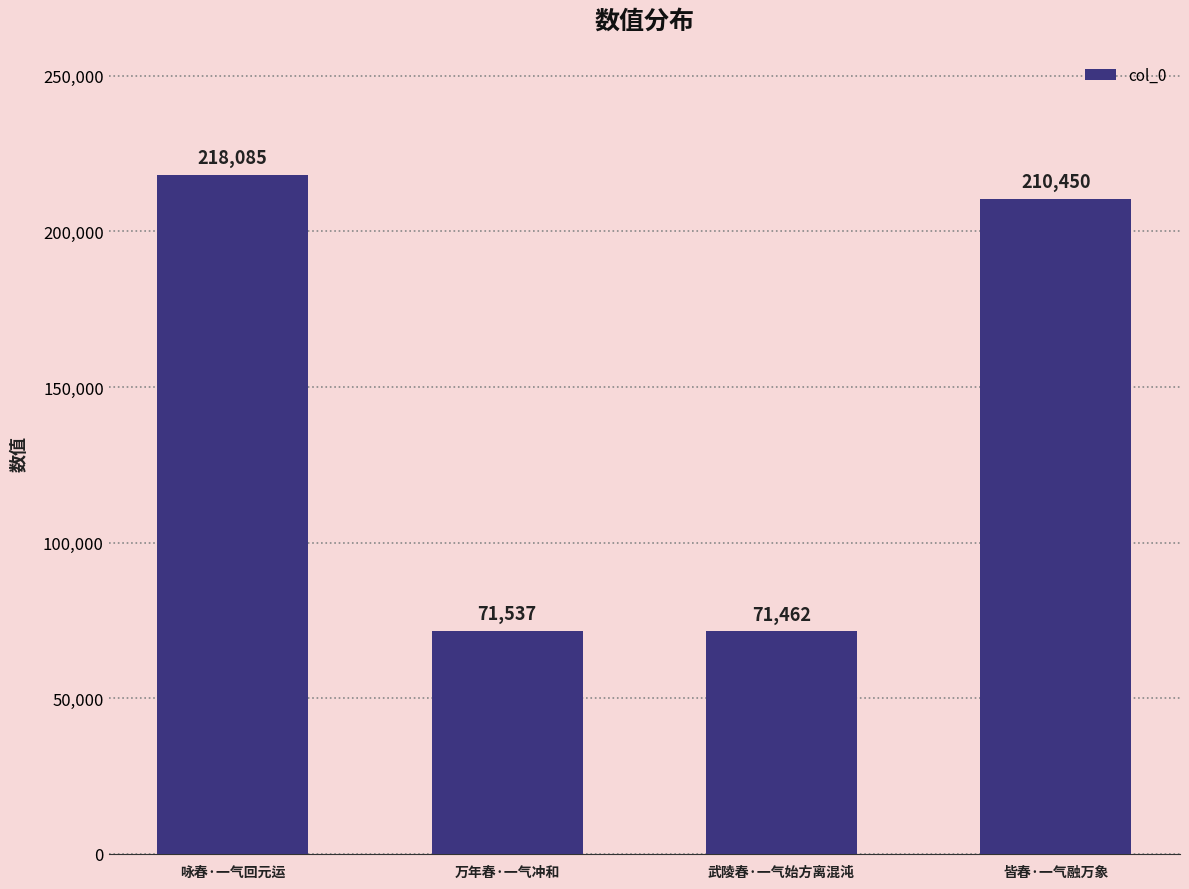

What is the label of the 1st bar from the left?

咏春·一气回元运